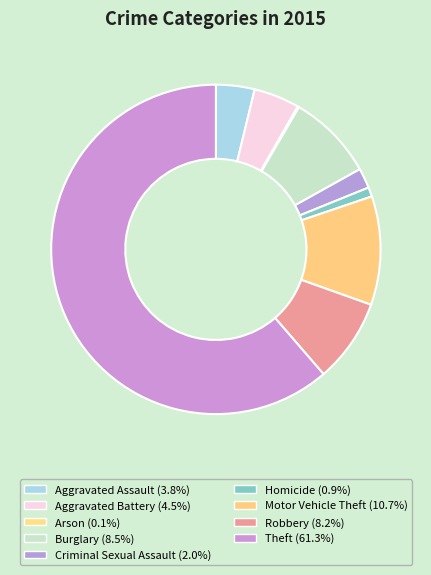

To the nearest percent, what is the difference between the largest and smallest slice percentages?

61%